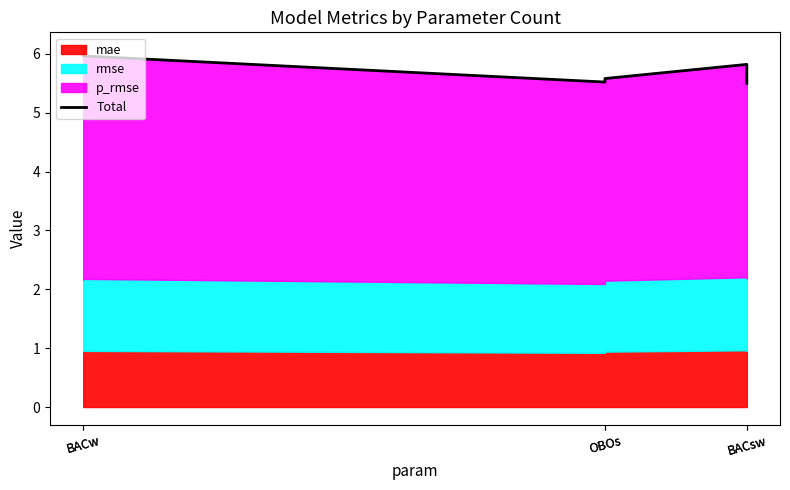

What is the change in value from BACw to BACsw?

-0.5